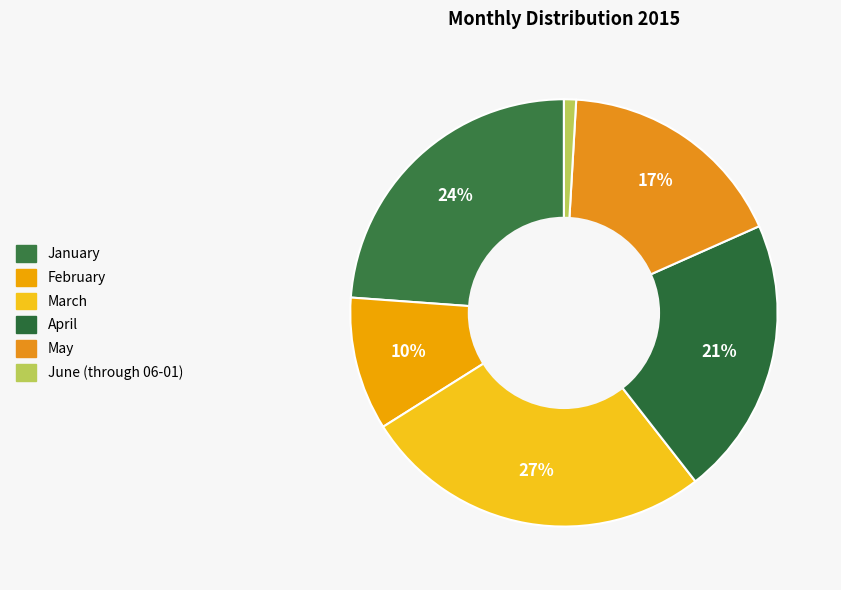

How many segments does this pie chart have?

6